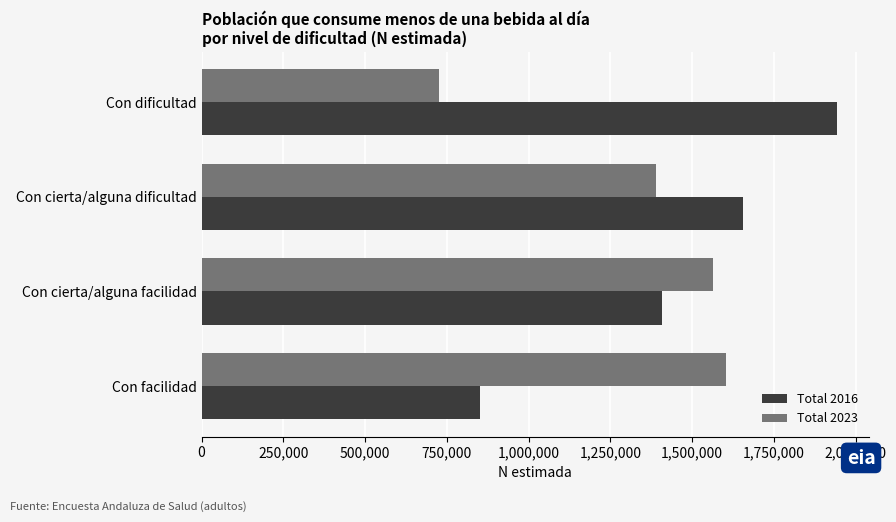

The value of Total 2016 at Con dificultad is 900328. True or false?

False